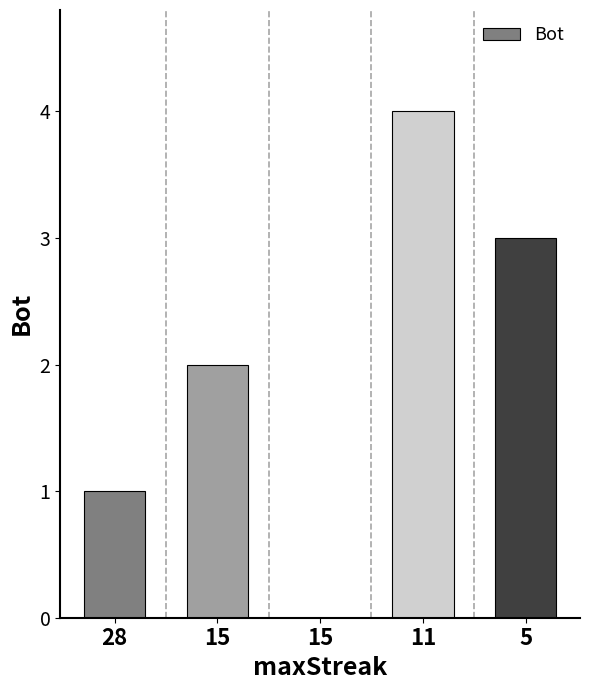

List the labels in order of value, smallest first.

15, 28, 15, 5, 11